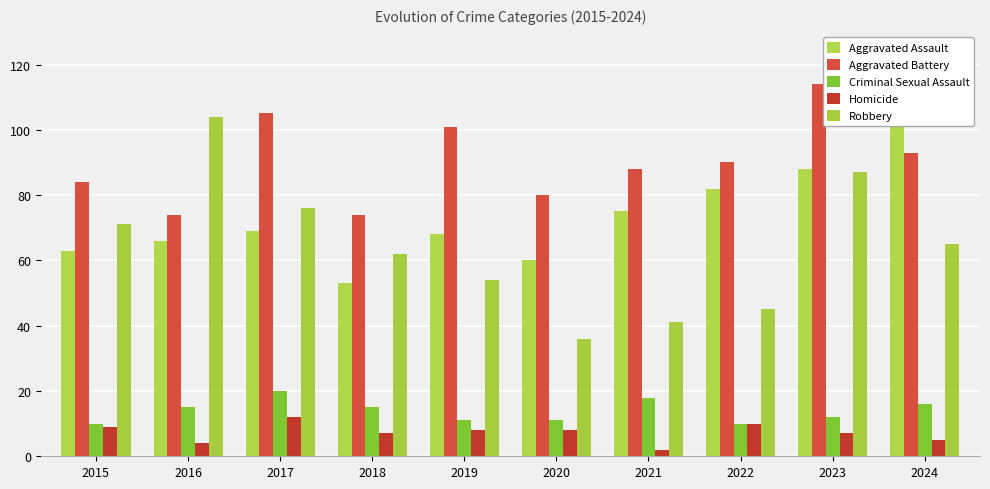

The Aggravated Assault series shows 153 at 2023. True or false?

False